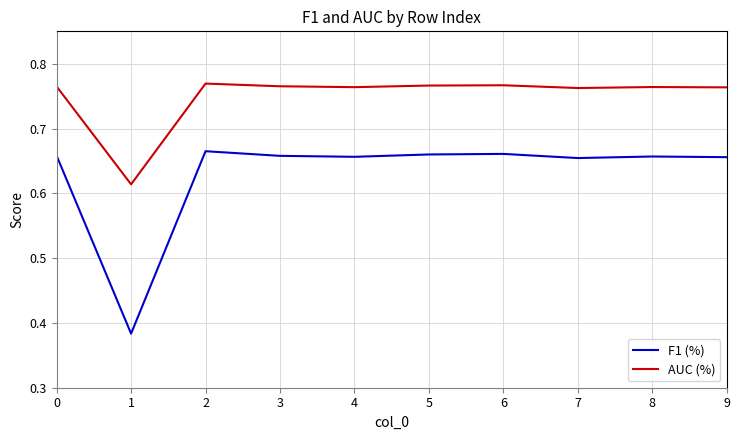

Does the chart have visible grid lines?

Yes